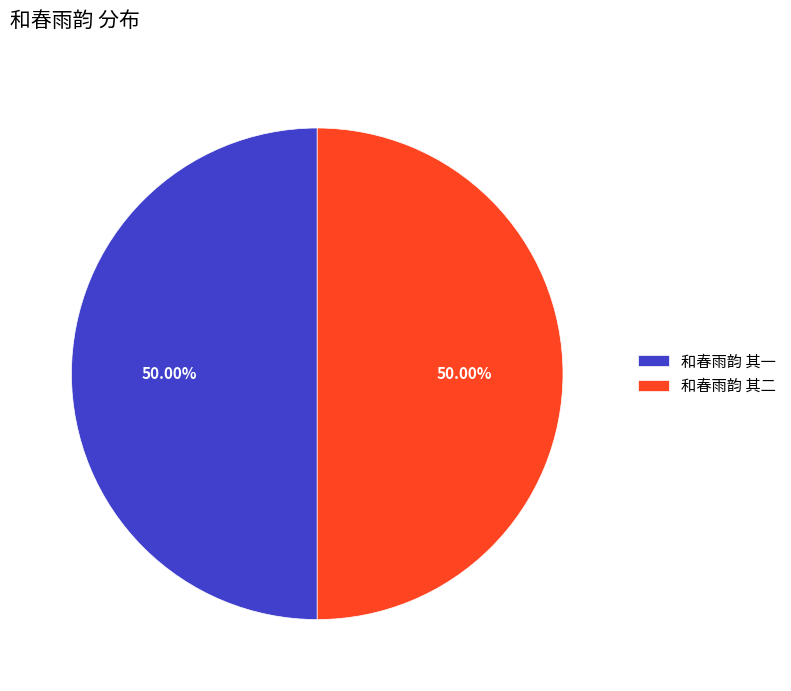

Is the sum of 和春雨韵 其二 and 和春雨韵 其一 greater than half?

Yes